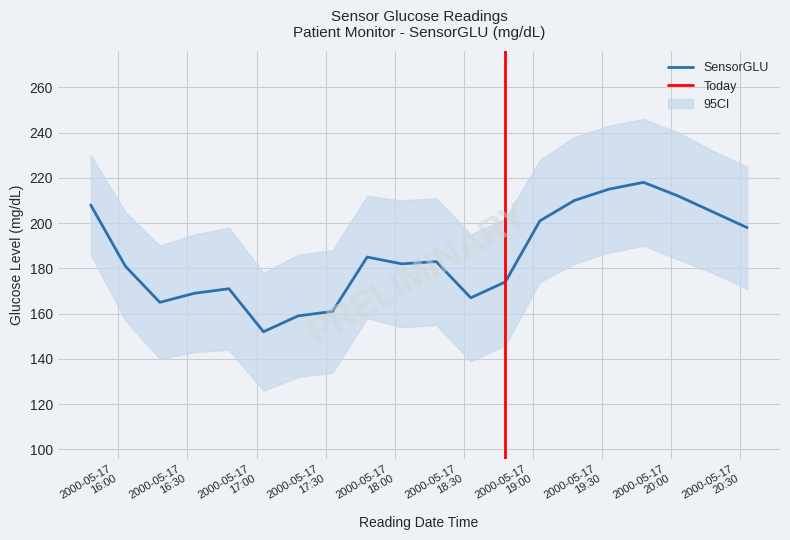

What is the average value?

186